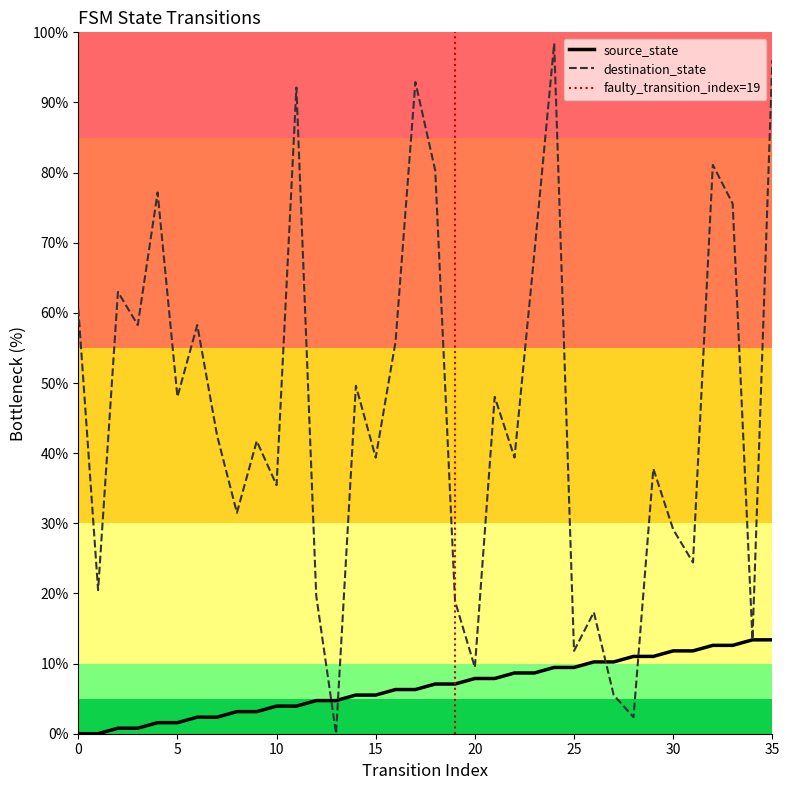

After their last crossing, which series has the higher values: destination_state or source_state?

destination_state